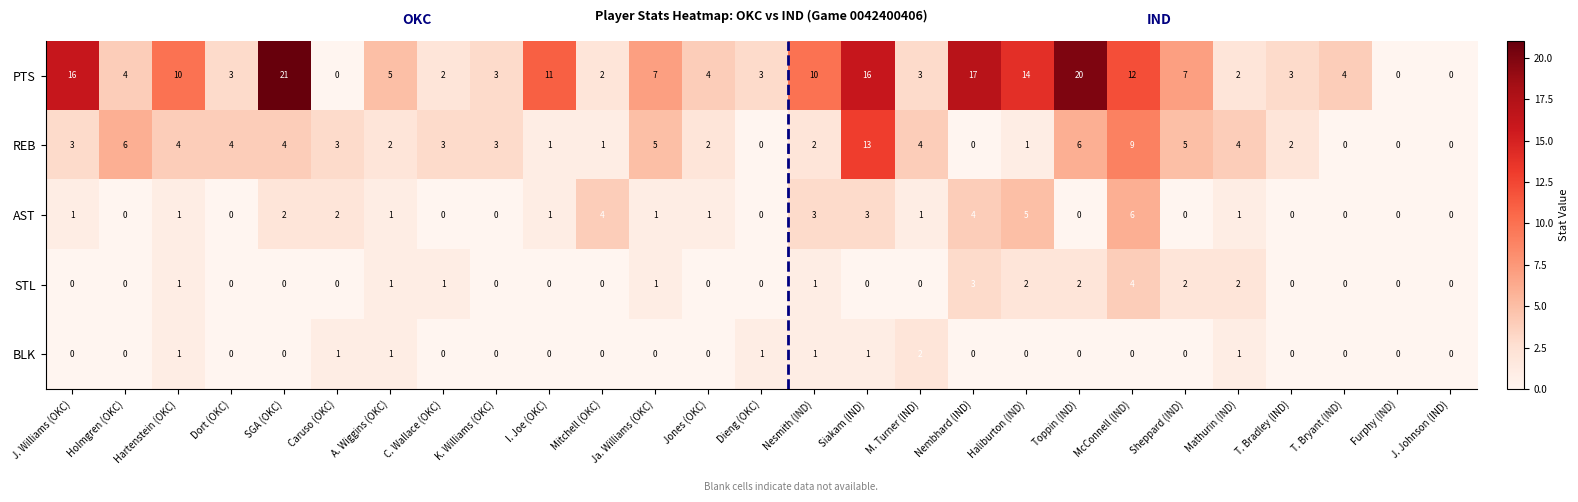

Rank the series by their maximum value, from lowest to highest.

BLK, STL, AST, REB, PTS